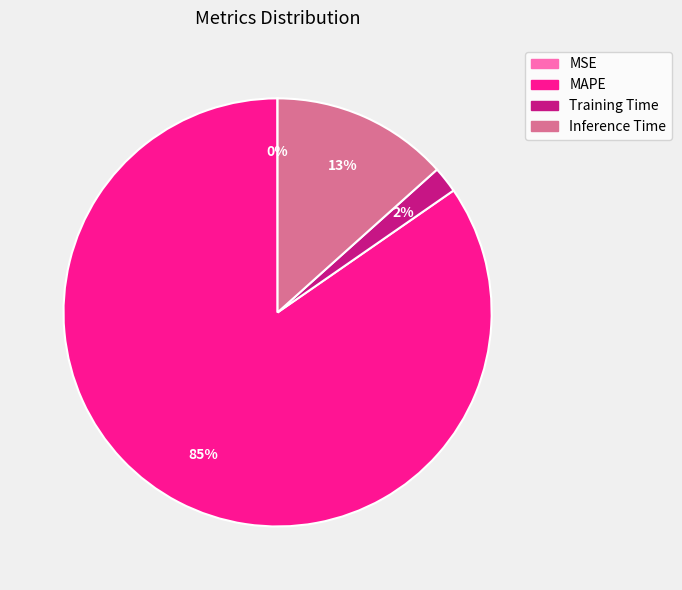

Is there a majority slice in this chart?

Yes